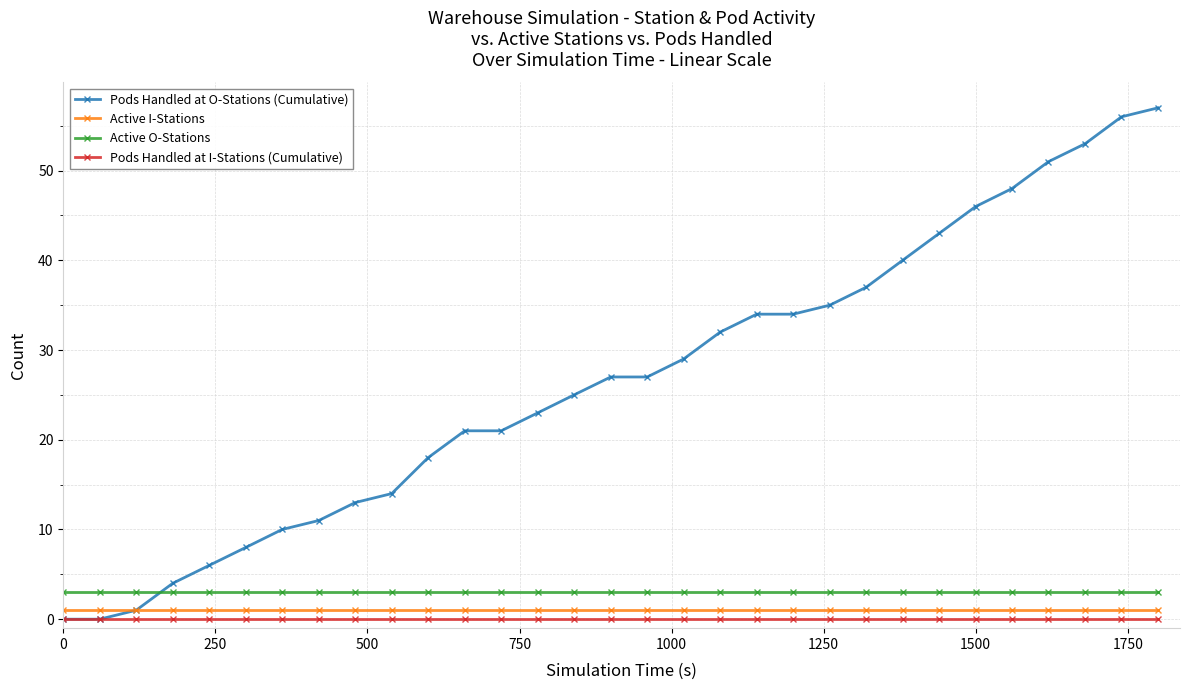

What is the maximum value shown in the chart?

57